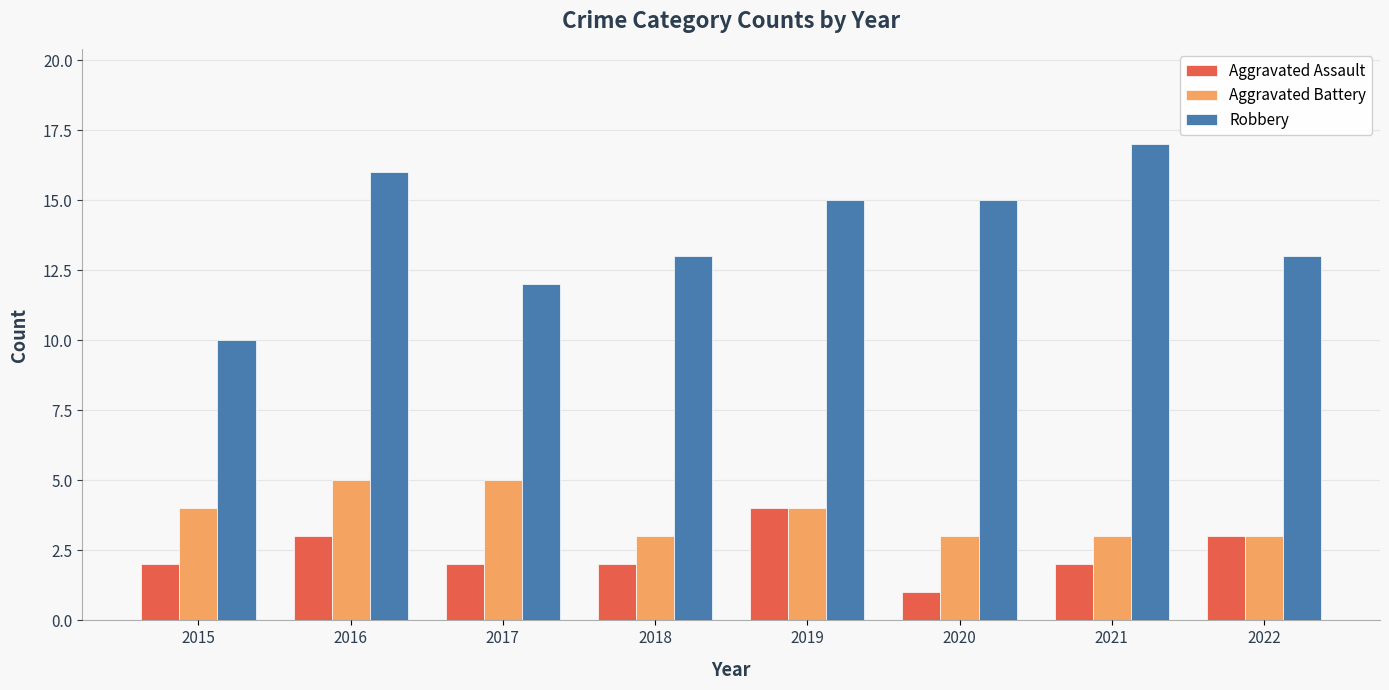

Is the value of Aggravated Battery at 2022 greater than the value of Aggravated Assault at 2018?

Yes